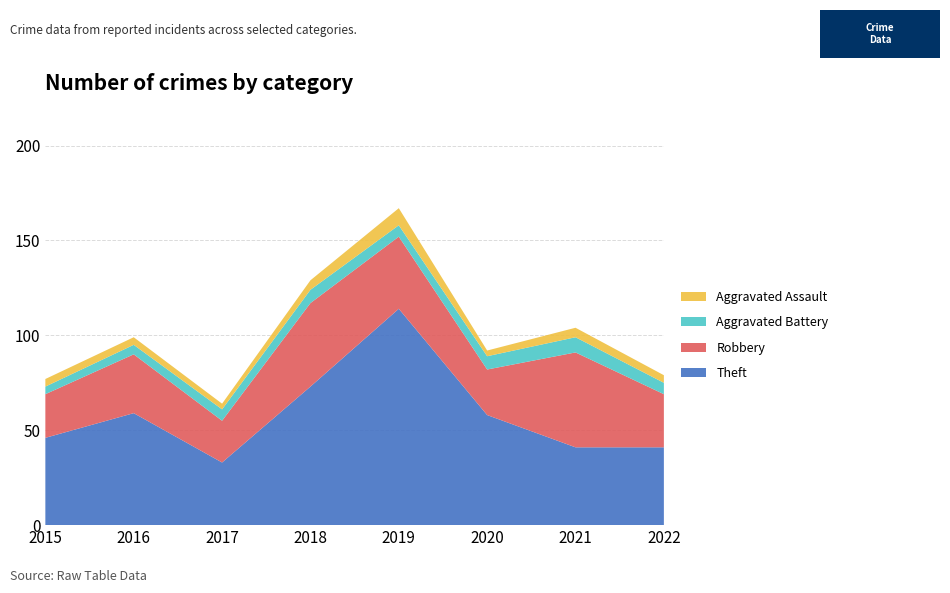

Reading left to right, transcribe all the data shown in this chart.

Aggravated Assault: 2015=4	2016=4	2017=3	2018=5	2019=9	2020=3	2021=5	2022=4
Aggravated Battery: 2015=4	2016=5	2017=6	2018=7	2019=6	2020=7	2021=8	2022=6
Robbery: 2015=23	2016=31	2017=22	2018=44	2019=38	2020=24	2021=50	2022=28
Theft: 2015=46	2016=59	2017=33	2018=73	2019=114	2020=58	2021=41	2022=41